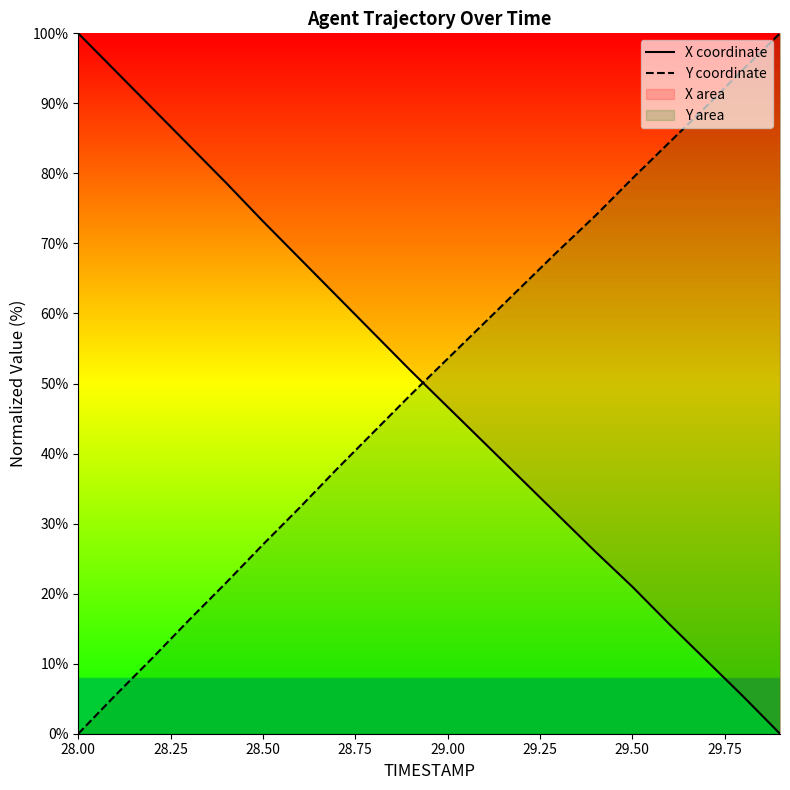

Is the value of X coordinate at 28.00 greater than the value of Y coordinate at 28.00?

Yes